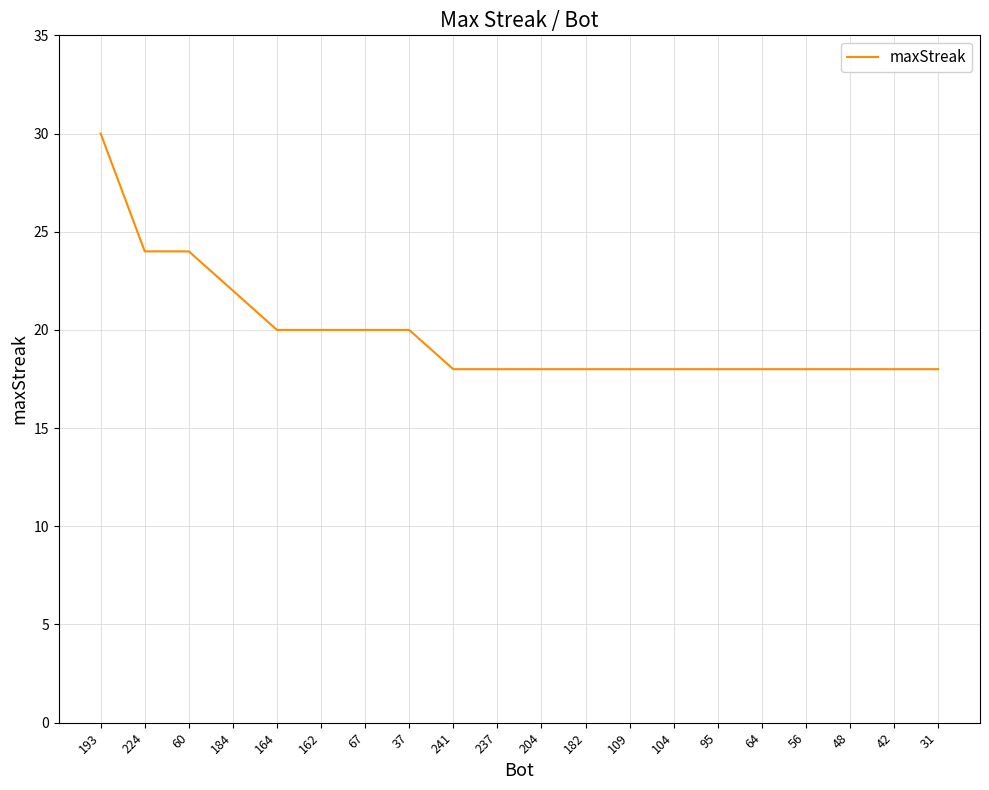

The chart shows a value of 20 at 67. True or false?

True